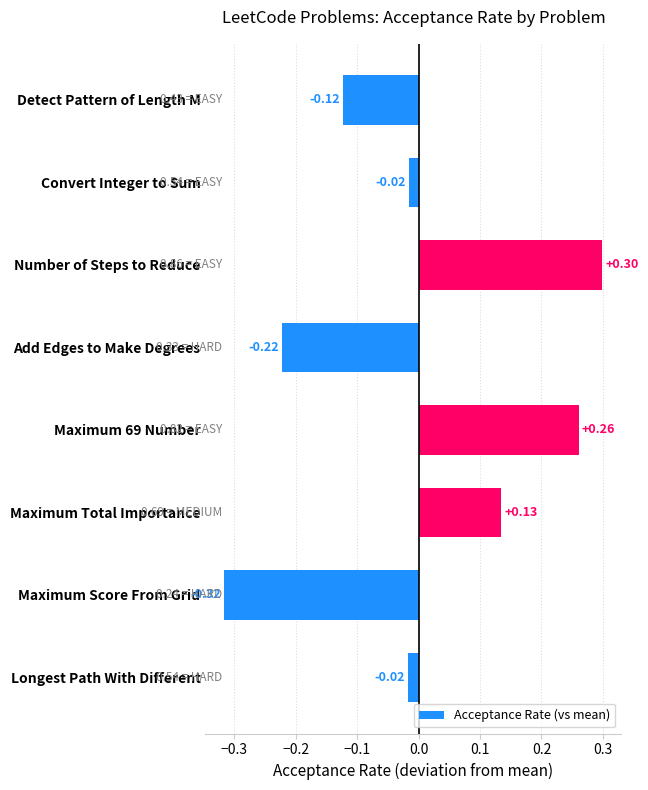

How many values are above zero?

3